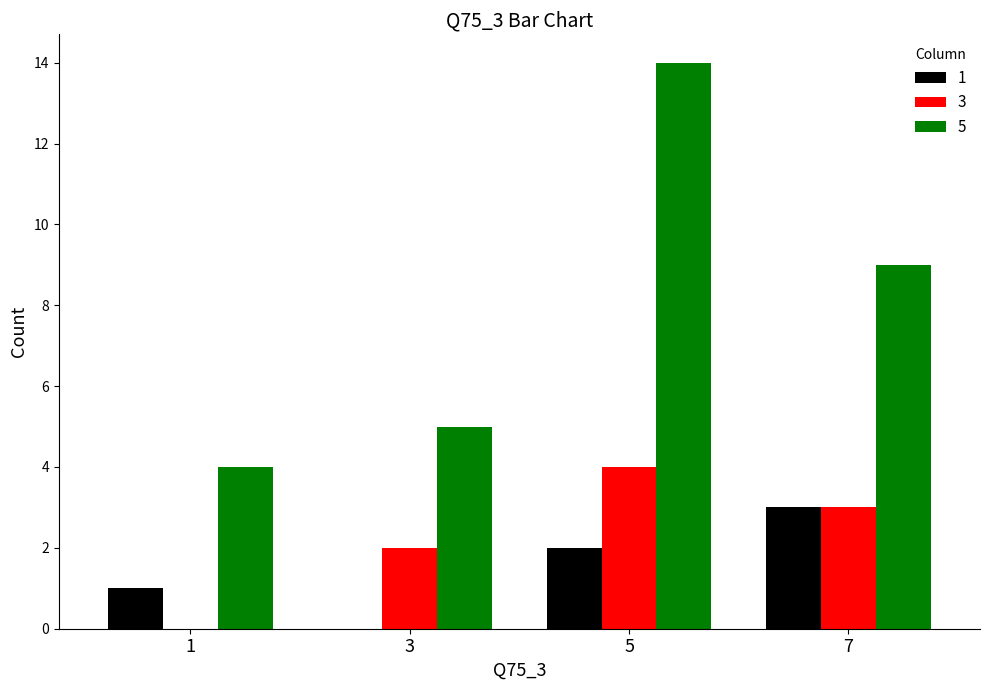

What is the highest value of the 3 series?

4